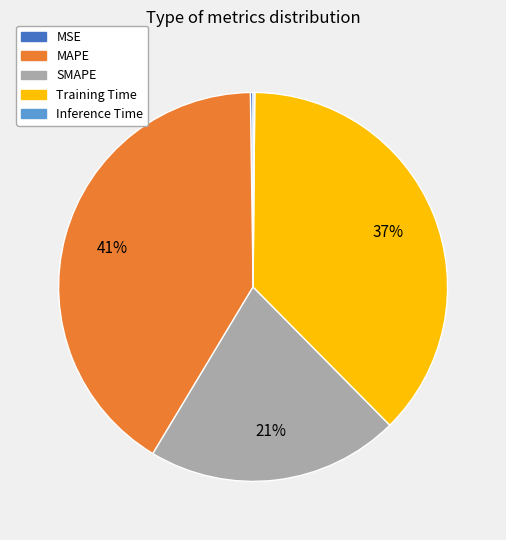

True or false: MAPE accounts for 41% of the total.

True